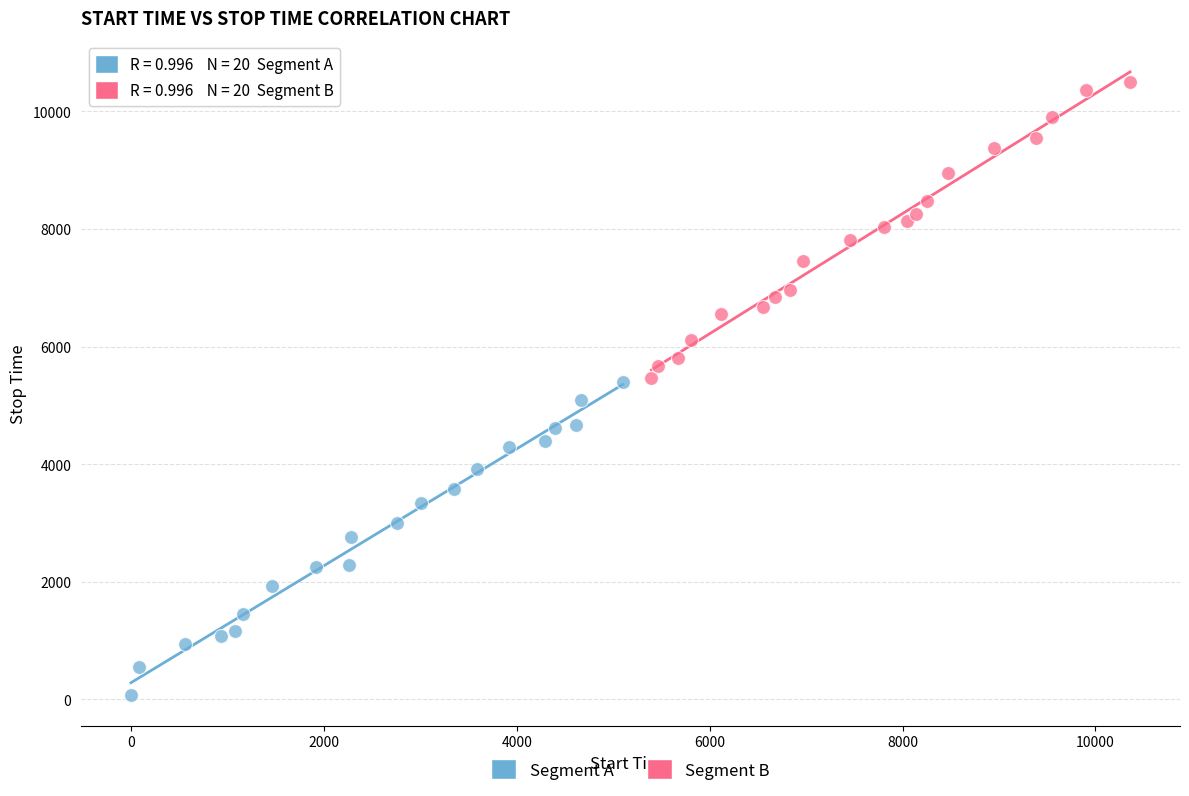

Which series has the largest Y range (max minus min)?

Segment A